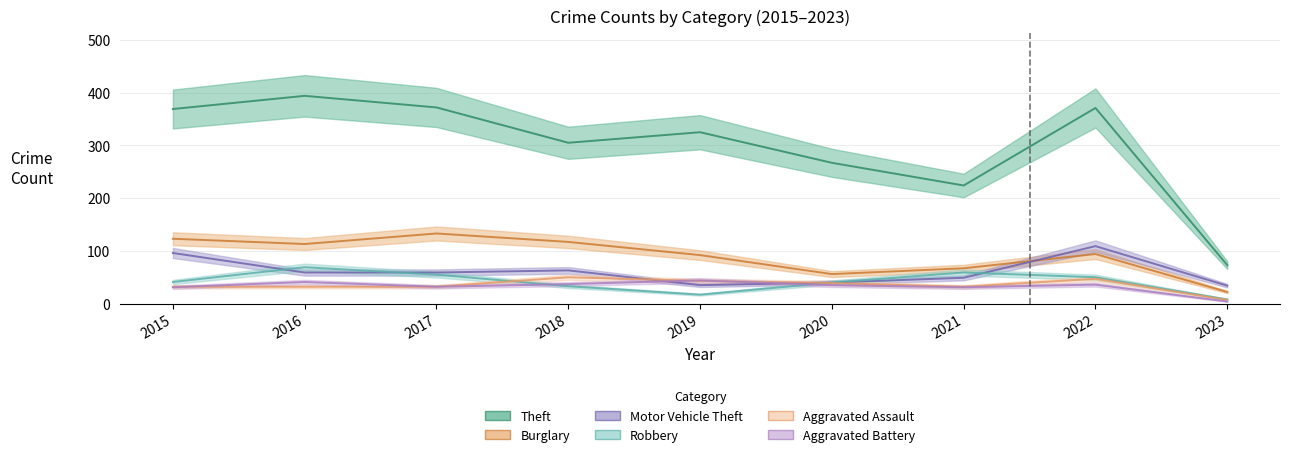

What is the value of the Burglary point at the 4th from the left?

117